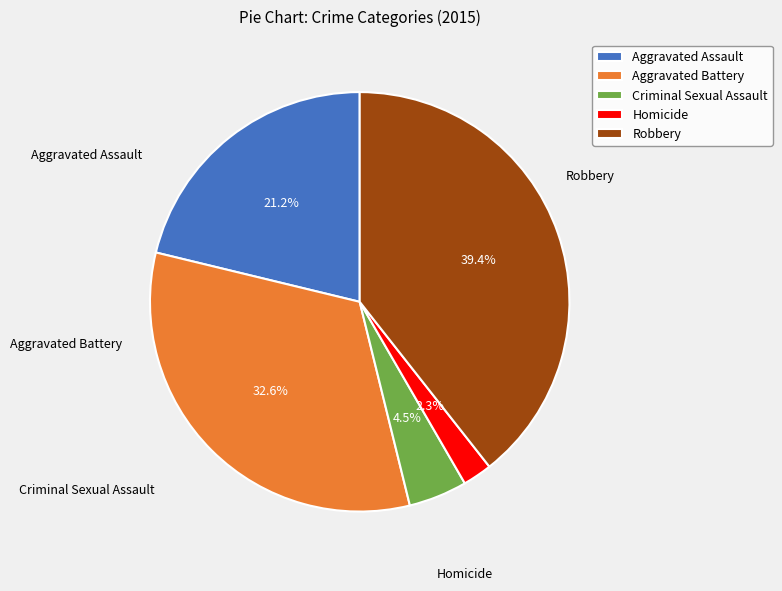

How many segments does this pie chart have?

5